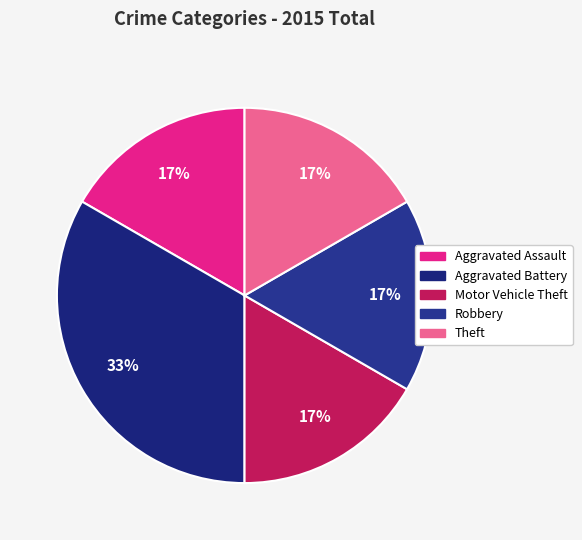

What percentage is the Aggravated Assault slice, to the nearest percent?

17%